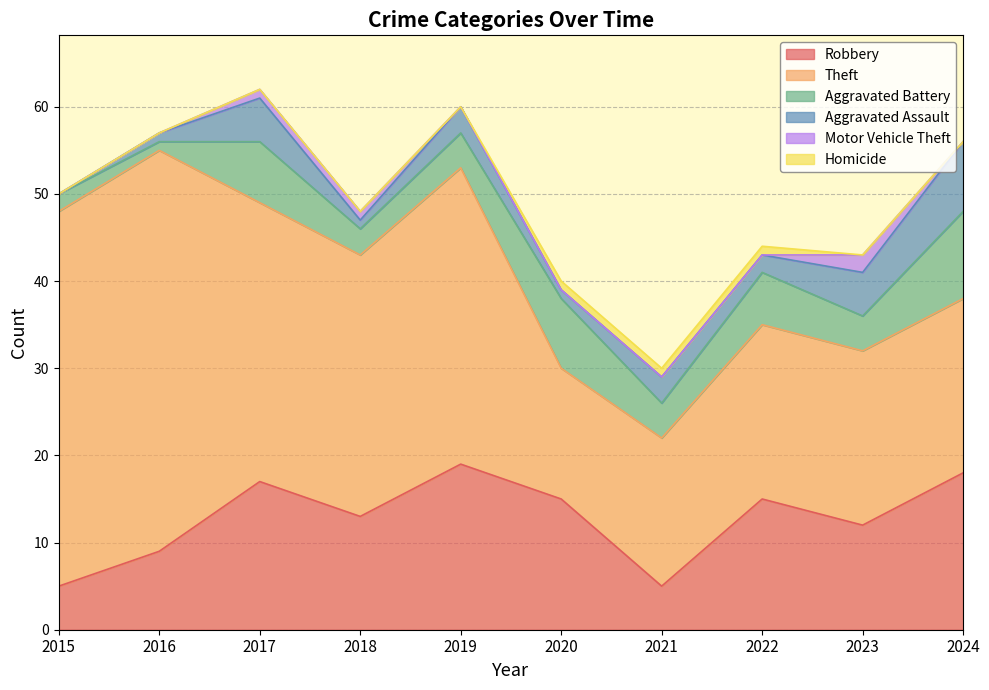

Reading left to right, list all the values displayed in this chart.

Robbery: 2015=5	2016=9	2017=17	2018=13	2019=19	2020=15	2021=5	2022=15	2023=12	2024=18
Theft: 2015=43	2016=46	2017=32	2018=30	2019=34	2020=15	2021=17	2022=20	2023=20	2024=20
Aggravated Battery: 2015=2	2016=1	2017=7	2018=3	2019=4	2020=8	2021=4	2022=6	2023=4	2024=10
Aggravated Assault: 2015=0	2016=1	2017=5	2018=1	2019=3	2020=1	2021=3	2022=2	2023=5	2024=8
Motor Vehicle Theft: 2015=0	2016=0	2017=1	2018=1	2019=0	2020=0	2021=0	2022=0	2023=2	2024=0
Homicide: 2015=0	2016=0	2017=0	2018=0	2019=0	2020=1	2021=1	2022=1	2023=0	2024=0